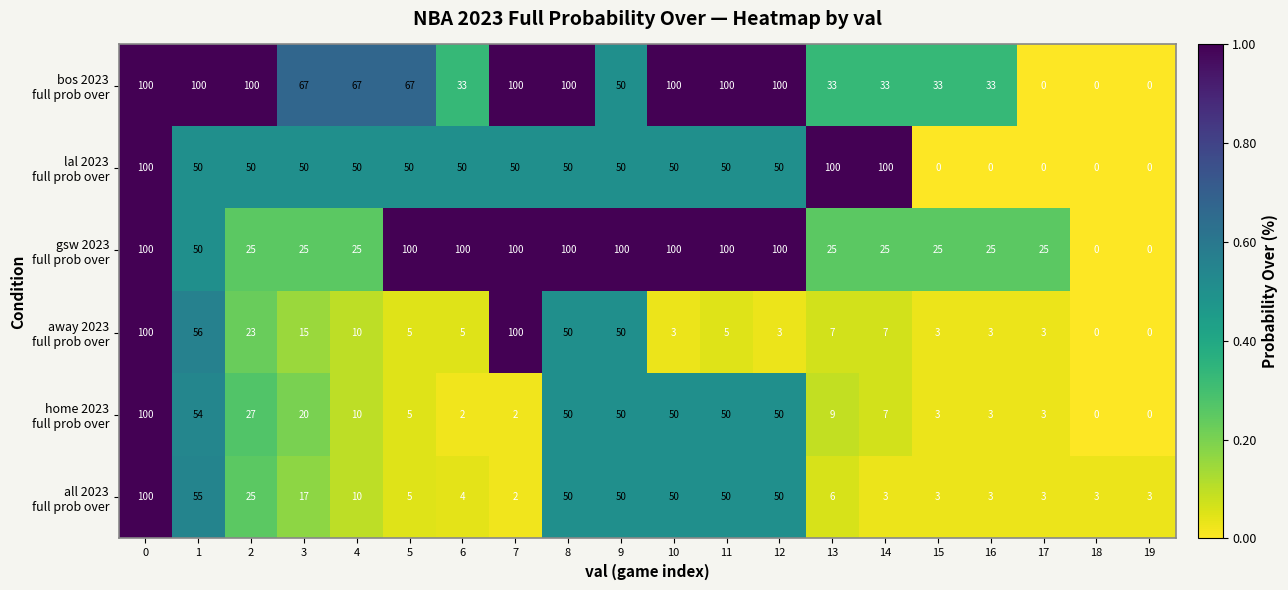

What is the total value across all series at 10?

353